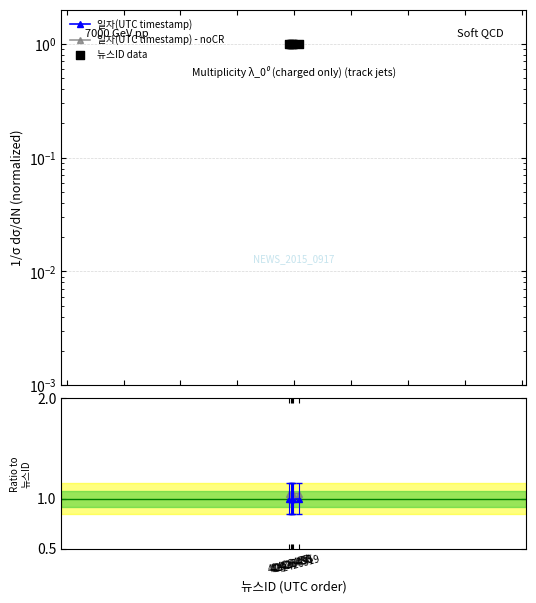

At which category is the sum across all series the highest?

42426519